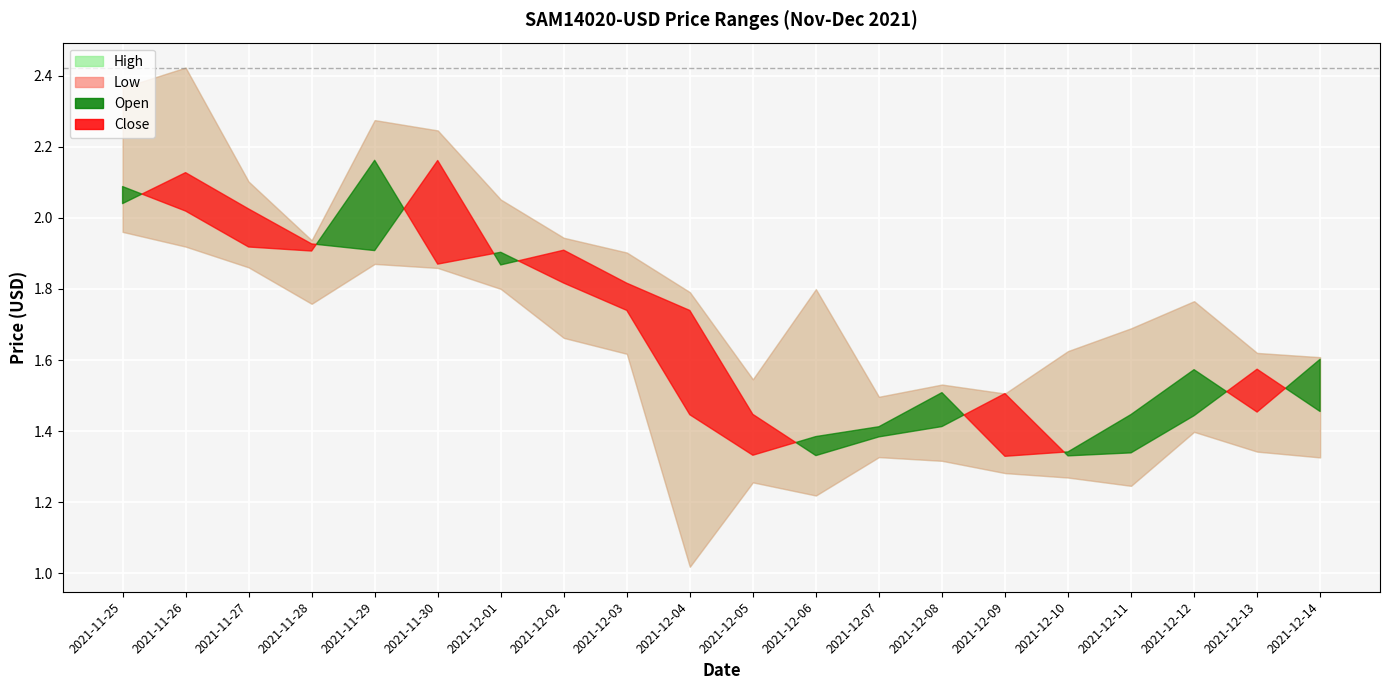

What are all the series names shown in the legend?

High, Low, Open, Close